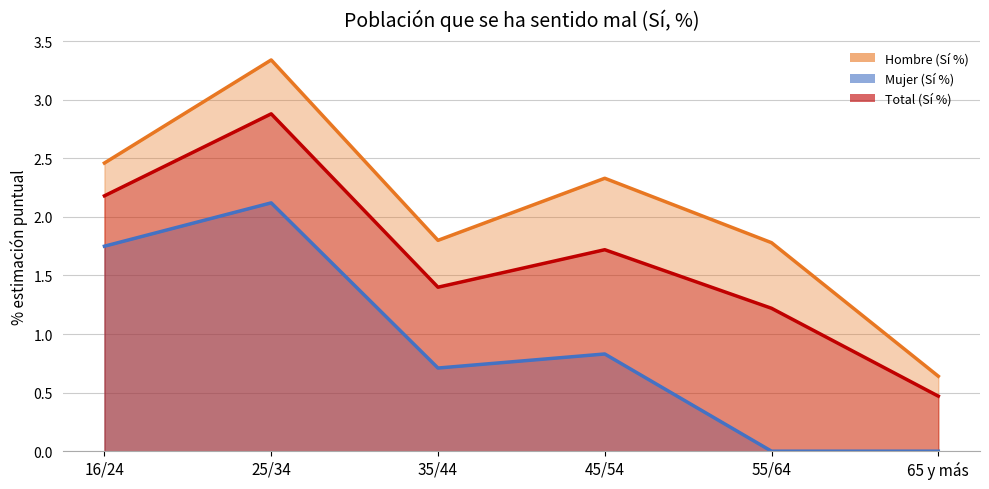

The Mujer (Sí %) series shows 0.7 at 35/44. True or false?

True